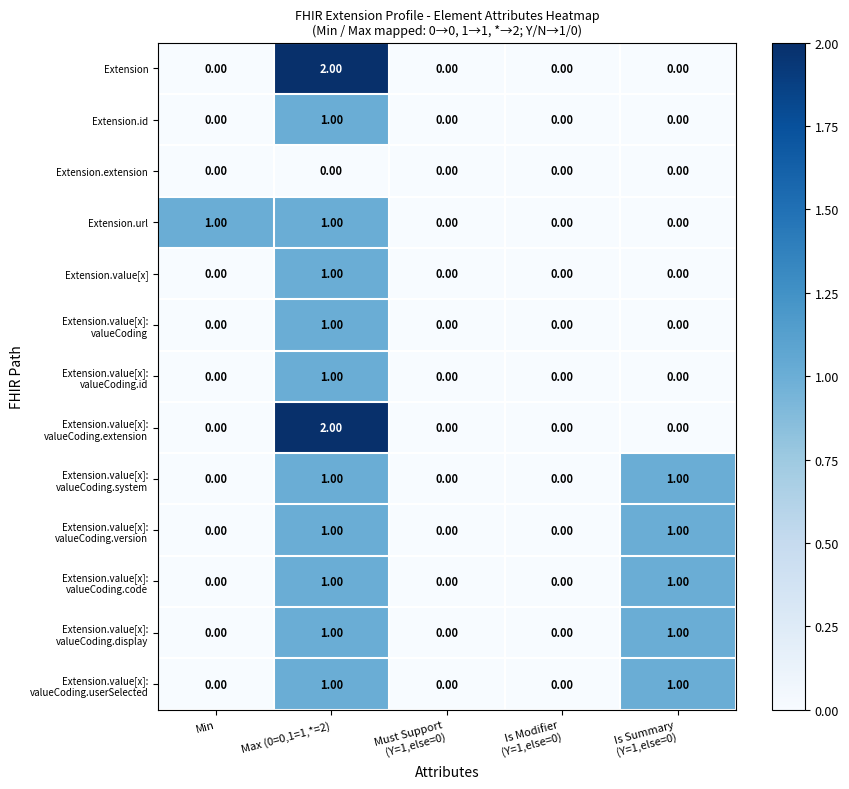

What is the total value across all series at Max (0=0,1=1,*=2)?

14